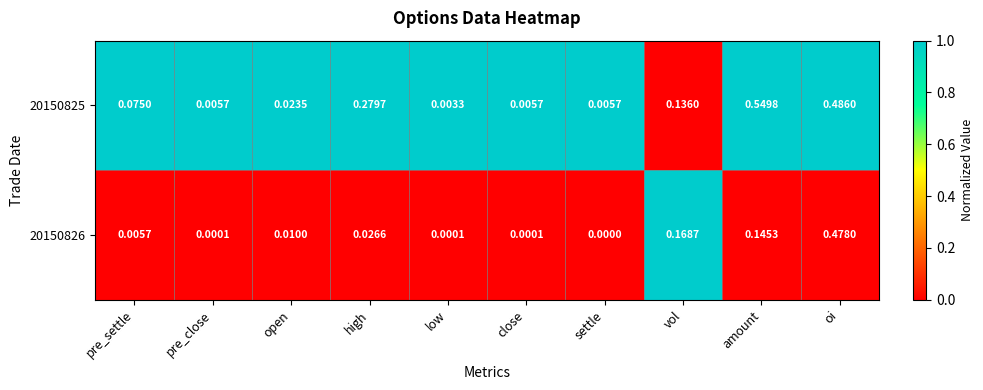

Where is 20150826 nearest to the value 0?

settle